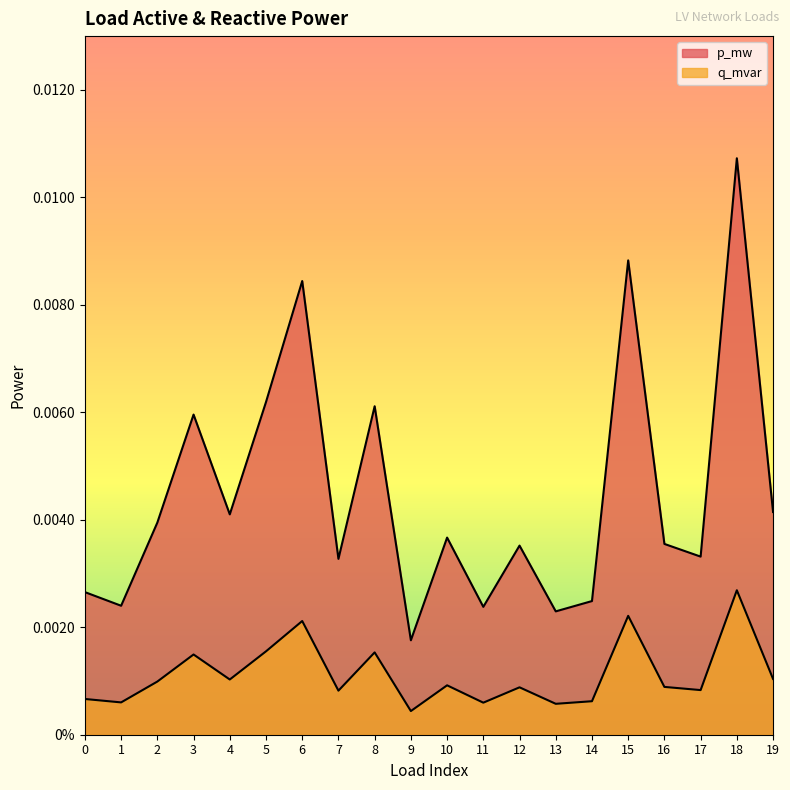

At how many categories does at least one series exceed 0?

20